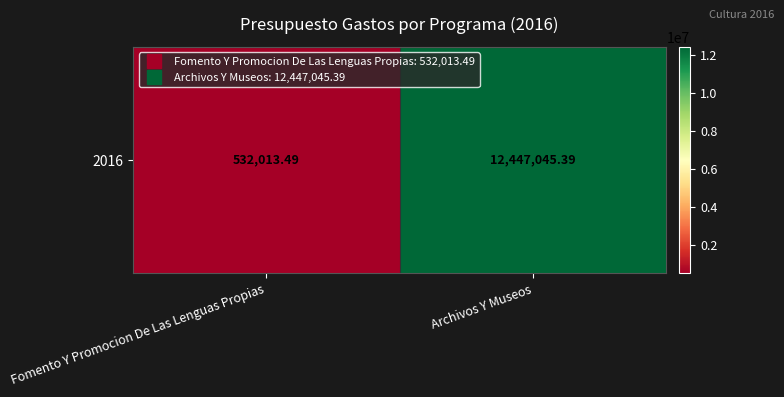

What is the change in value from Fomento Y Promocion De Las Lenguas Propias to Archivos Y Museos?

+11915031.9